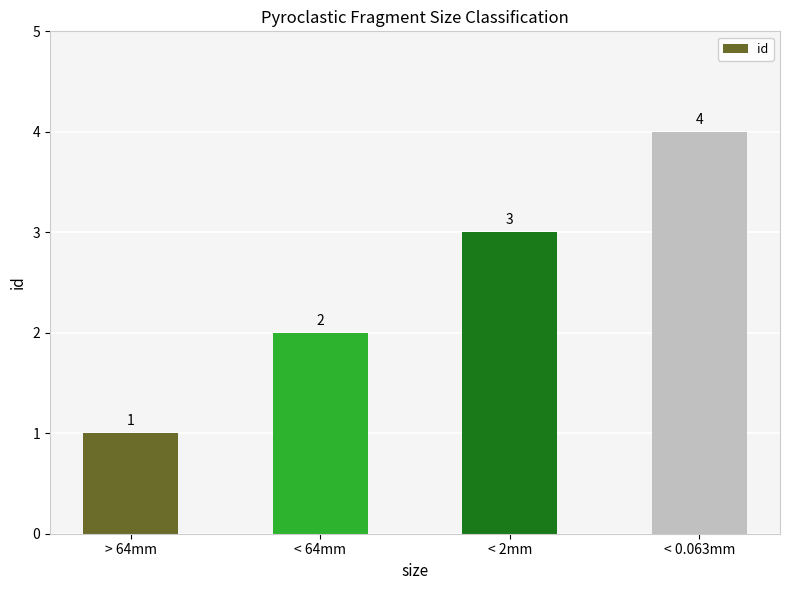

Rank the categories by value from lowest to highest.

> 64mm, < 64mm, < 2mm, < 0.063mm